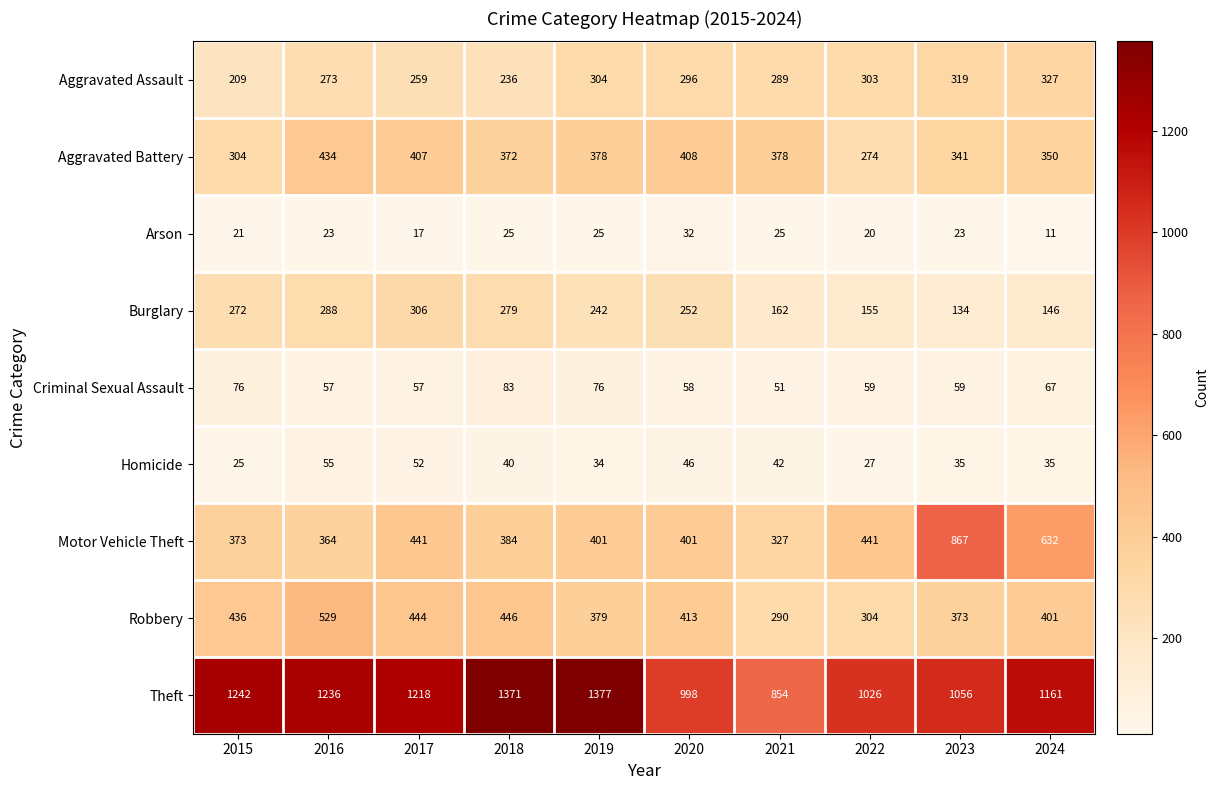

What is the average value of the Criminal Sexual Assault series?

64